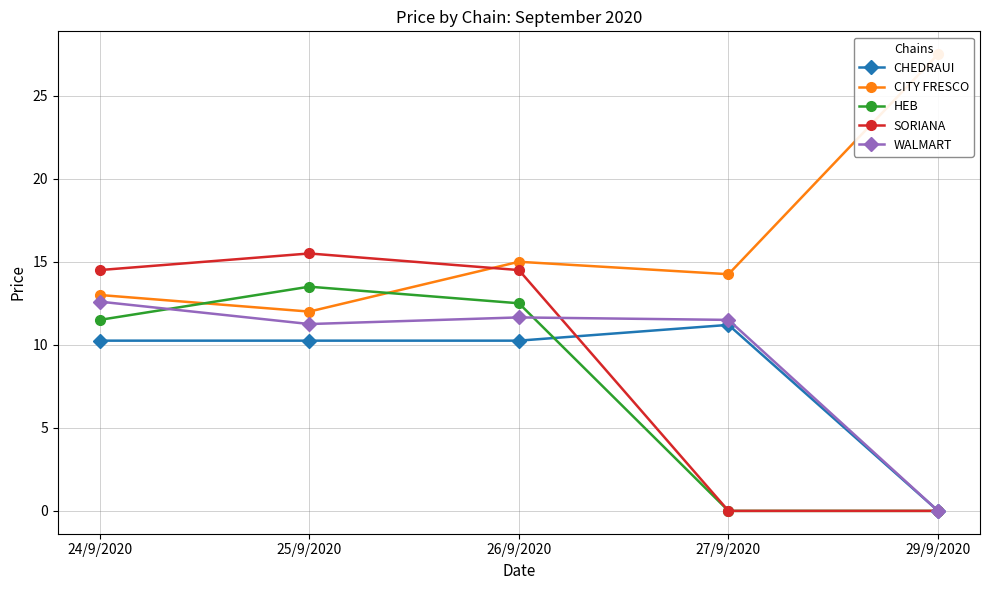

How many intersections are there between SORIANA and CITY FRESCO?

1